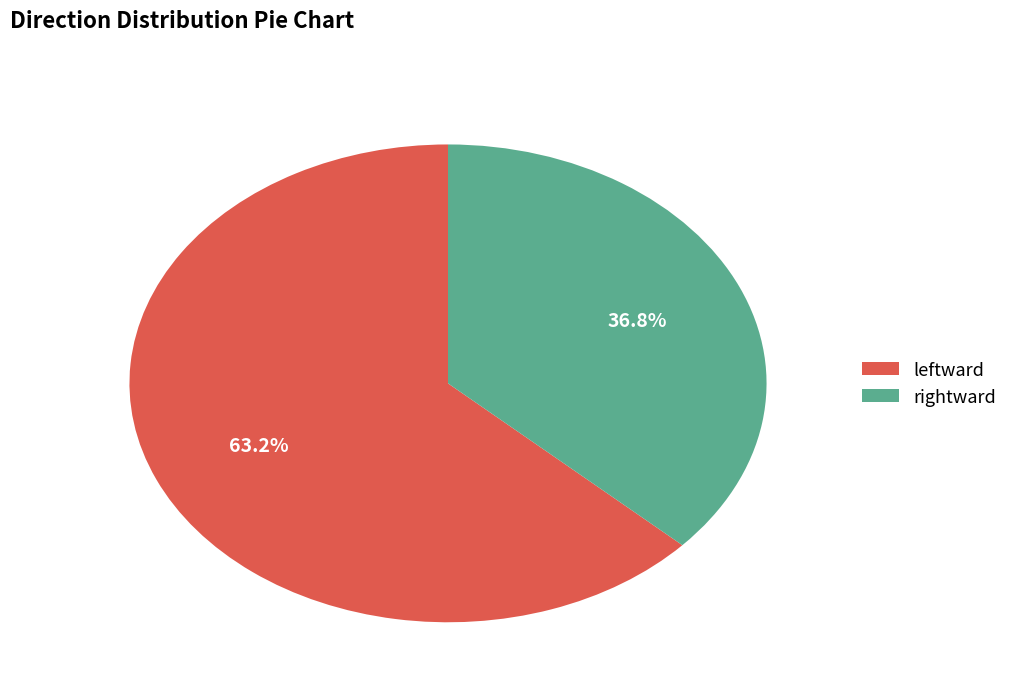

To the nearest percent, what is the difference between the rightward and leftward slice percentages?

26%